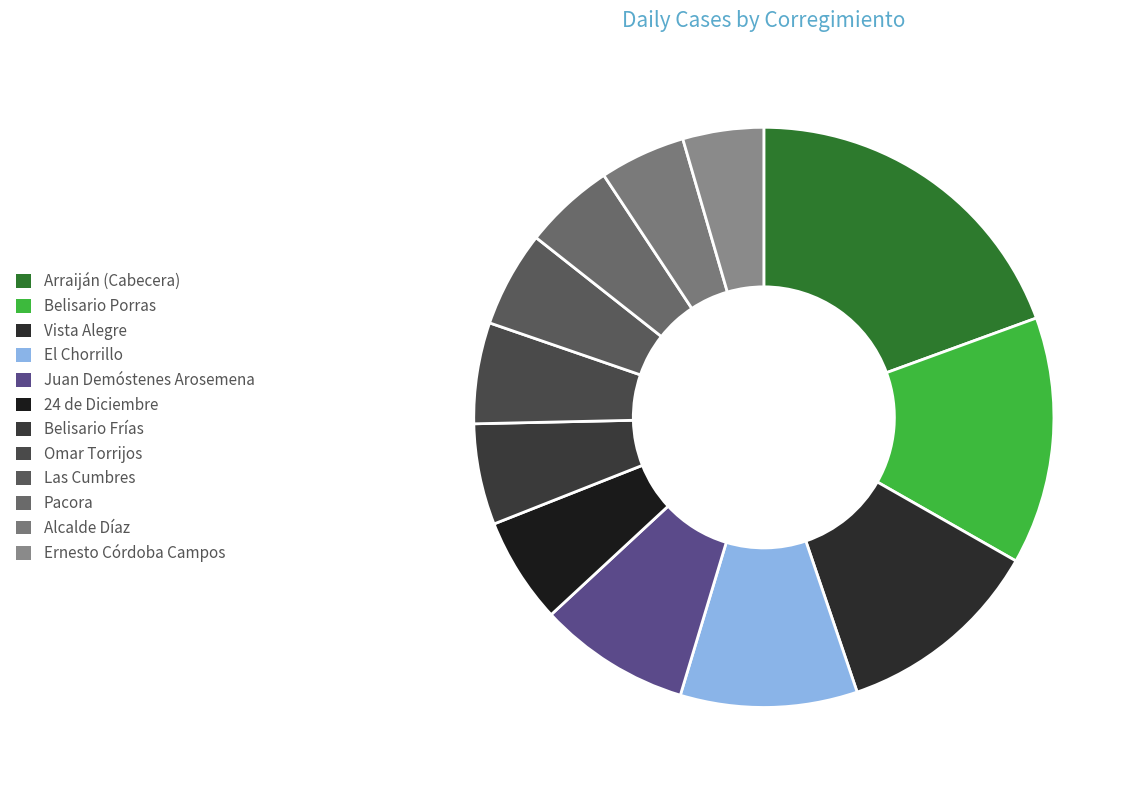

What is the total percentage of Belisario Porras and Pacora?

18.9%